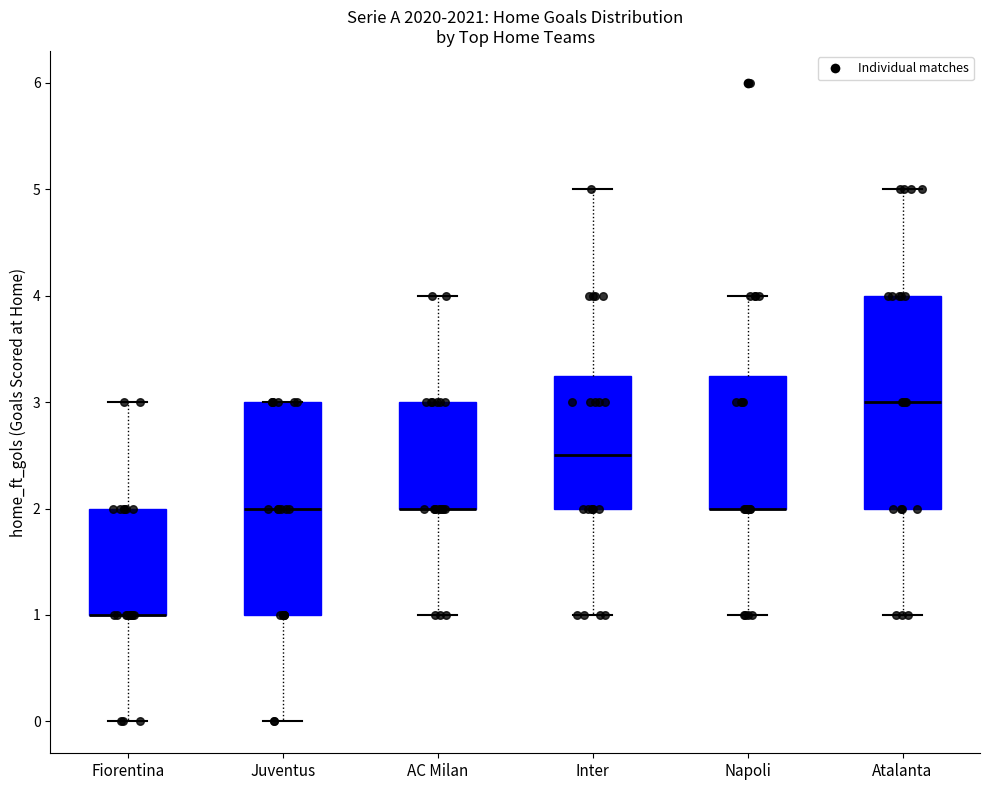

Reading left to right, read every box against the y-axis: the position of its median line, the range the box covers, and the ends of its whiskers. The values are not printed on the chart, so give them approximately, as read against the axis.

Fiorentina: median 1.0 (drawn on the box's lower edge), box 1.0 to 2.0, whiskers 0.0 to 3.0
Juventus: median 2.0, box 1.0 to 3.0, whiskers 0.0 to 3.0
AC Milan: median 2.0 (drawn on the box's lower edge), box 2.0 to 3.0, whiskers 1.0 to 4.0
Inter: median 2.5, box 2.0 to 3.3, whiskers 1.0 to 5.0
Napoli: median 2.0 (drawn on the box's lower edge), box 2.0 to 3.3, whiskers 1.0 to 4.0
Atalanta: median 3.0, box 2.0 to 4.0, whiskers 1.0 to 5.0